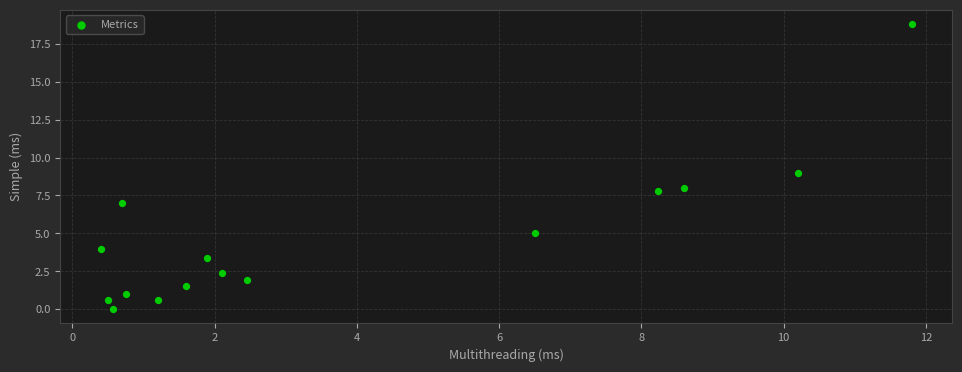

What is the range of Y values (max minus min)?

18.8